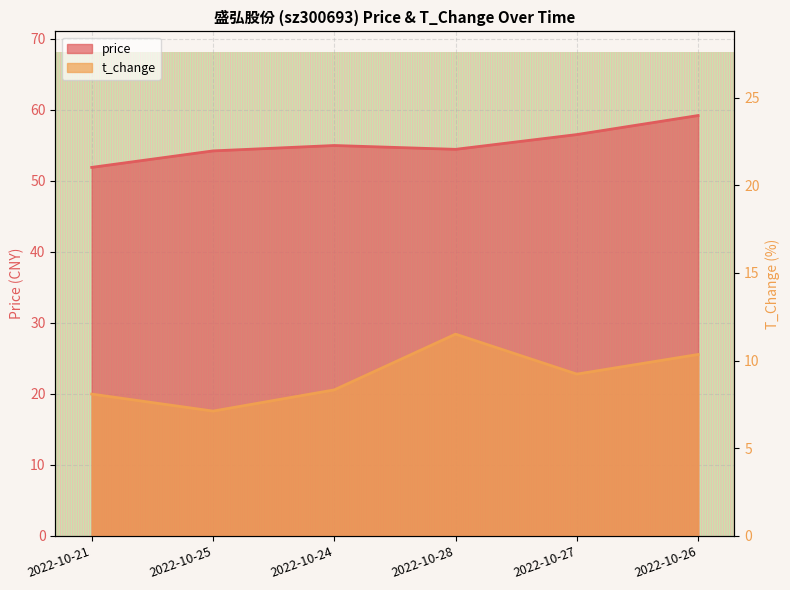

Reading left to right, transcribe all the data shown in this chart.

price: 2022-10-21=51.9	2022-10-25=54.2	2022-10-24=55.0	2022-10-28=54.4	2022-10-27=56.5	2022-10-26=59.2
t_change: 2022-10-21=8.1	2022-10-25=7.1	2022-10-24=8.3	2022-10-28=11.5	2022-10-27=9.2	2022-10-26=10.3